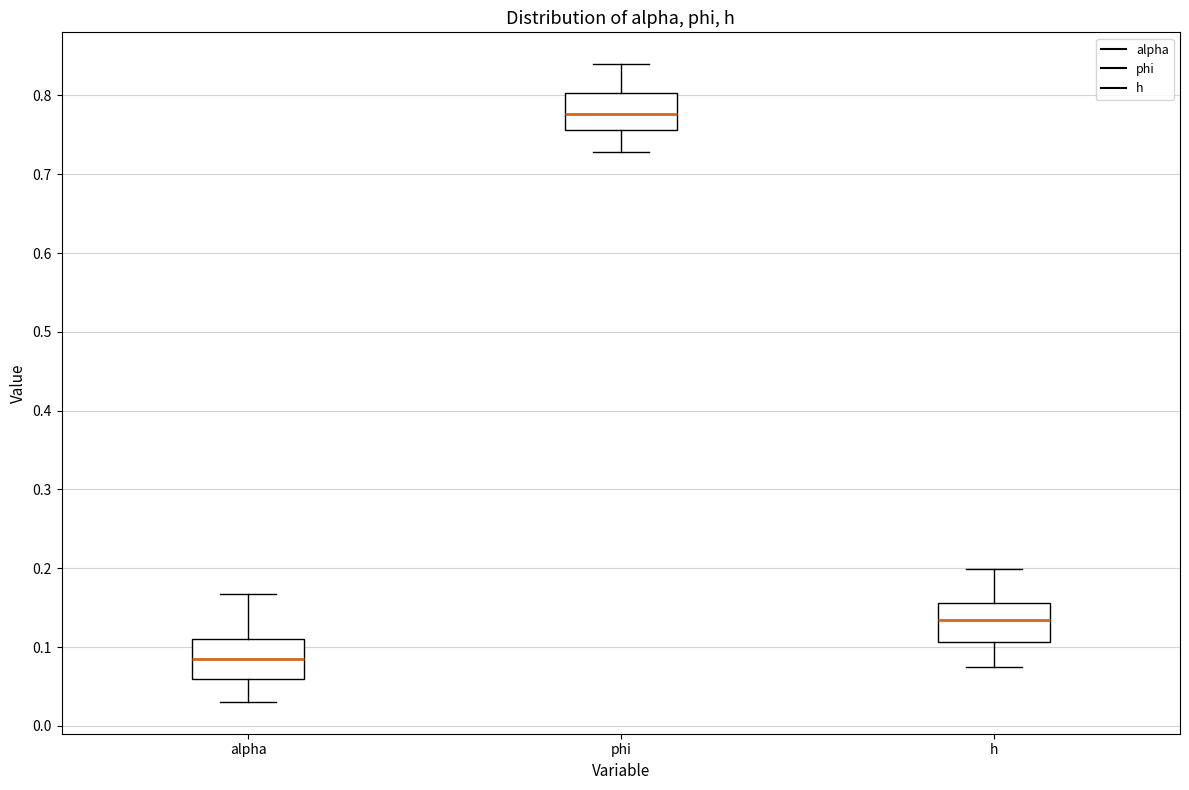

Reading left to right, transcribe this box plot: for each box, give where its median line is, the range the box spans, and where its two whiskers end, as read against the y-axis. The values are not printed on the chart, so give them approximately, as read against the axis.

alpha: median 0.08, box 0.06 to 0.11, whiskers 0.03 to 0.17
phi: median 0.78, box 0.76 to 0.80, whiskers 0.73 to 0.84
h: median 0.13, box 0.11 to 0.16, whiskers 0.08 to 0.20